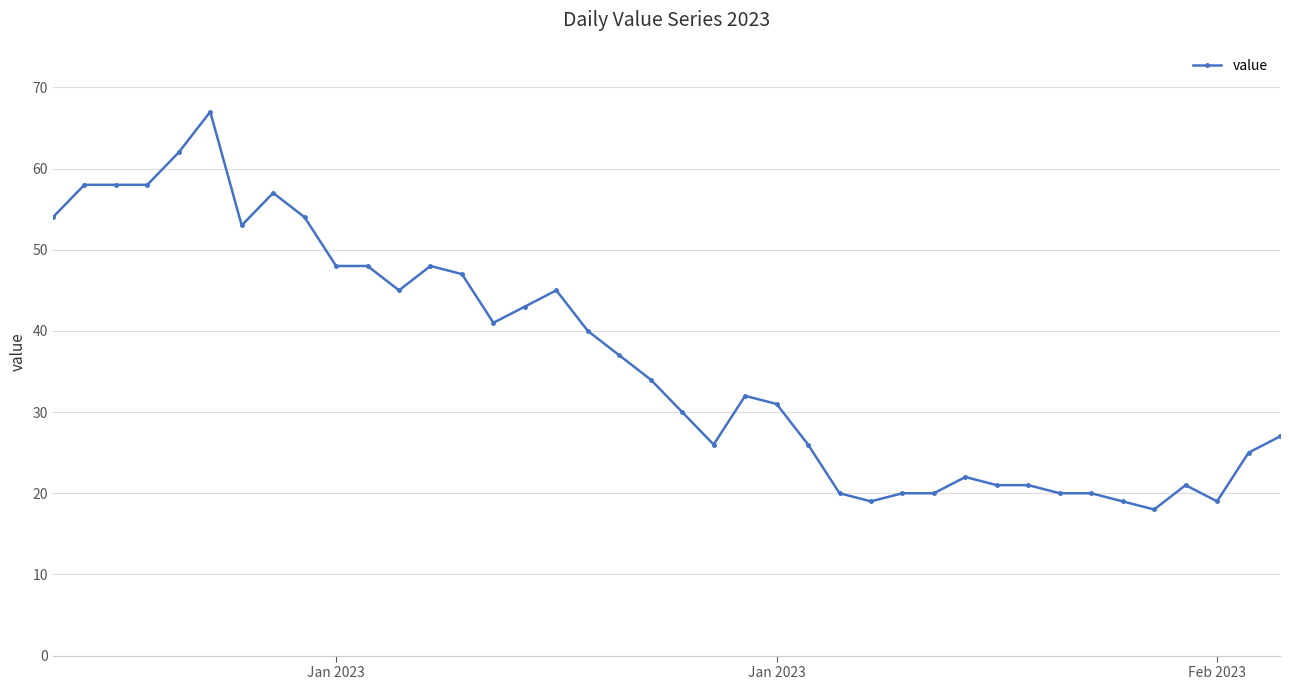

True or false: the data has more than 2 interior local peaks.

True